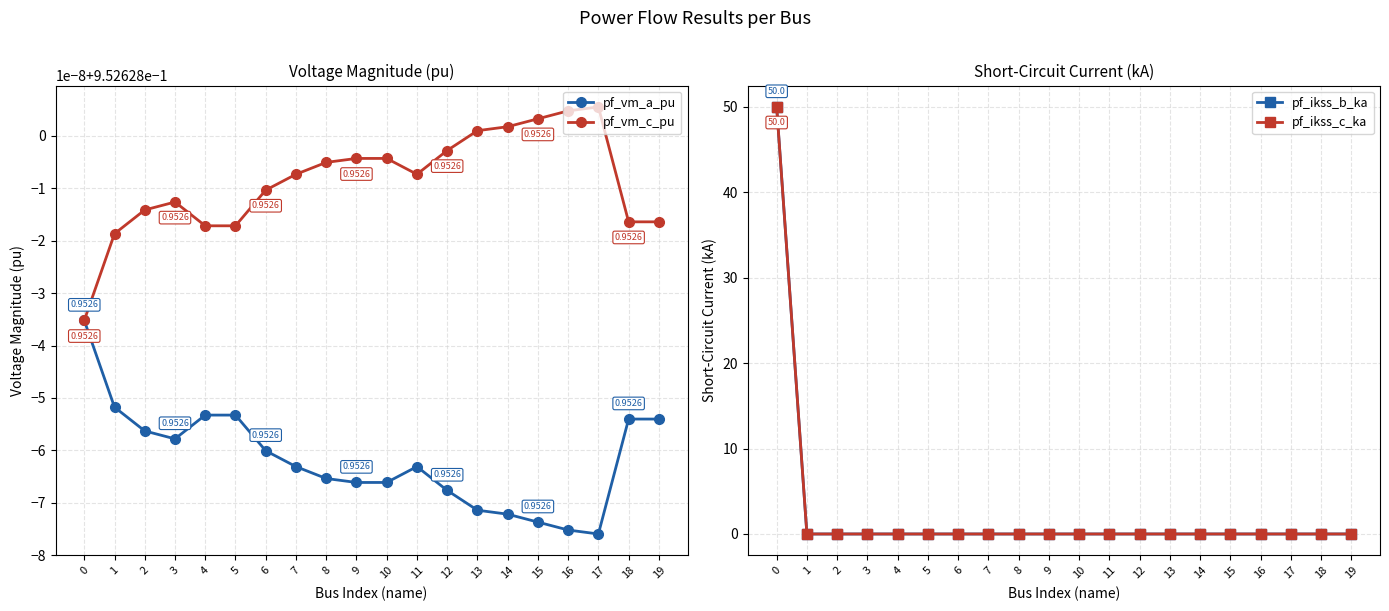

What is the difference between the maximum and minimum values in the pf_ikss_c_ka series?

50.0